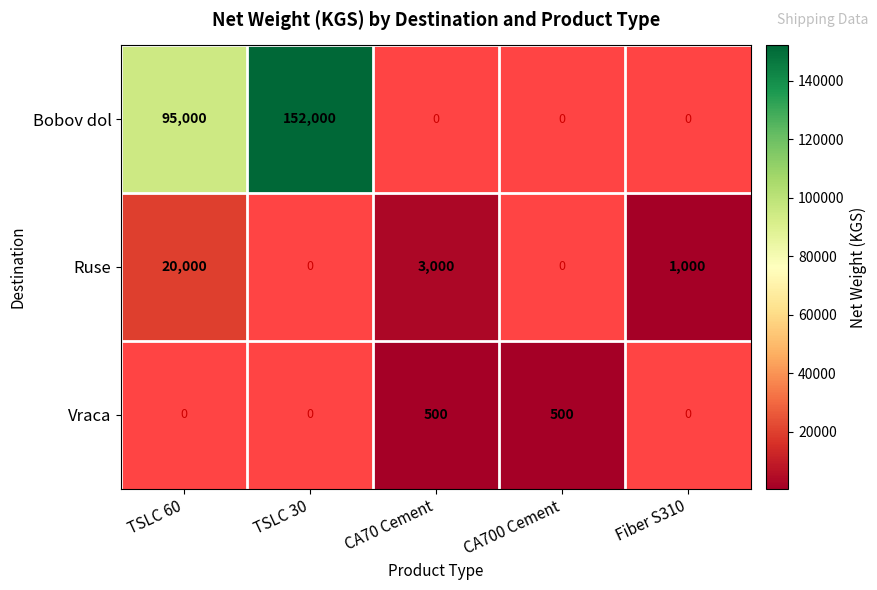

True or false: Bobov dol has a value of 95000 at TSLC 60.

True